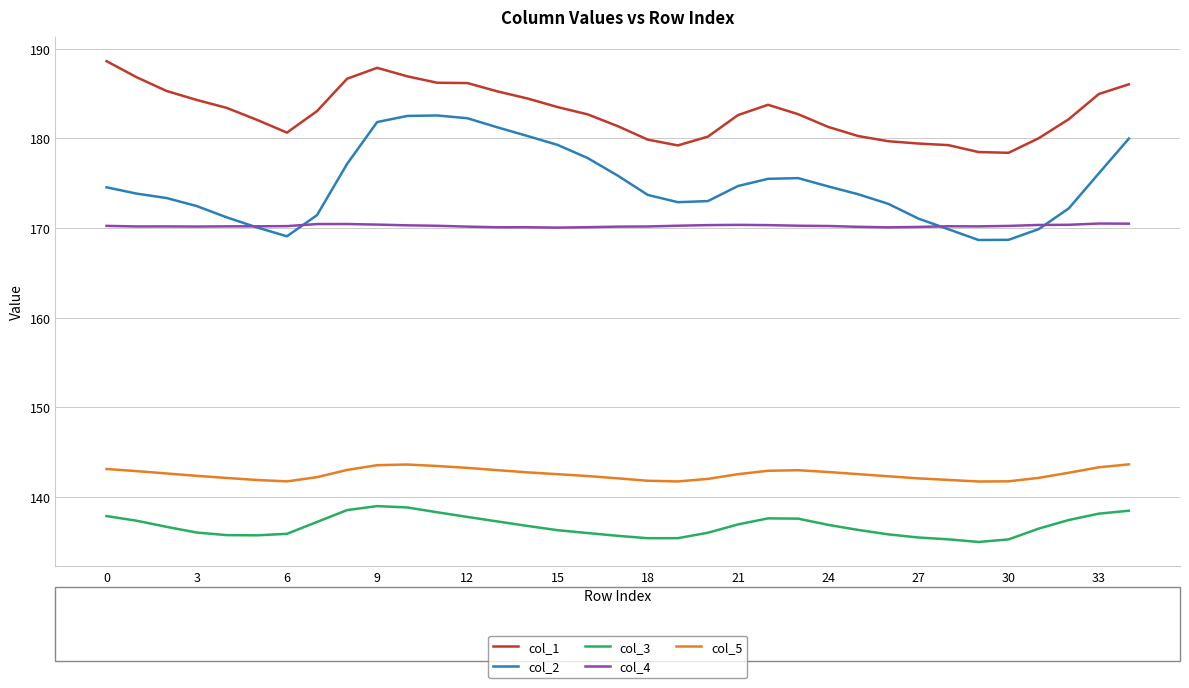

At how many categories does at least one series exceed 171?

35